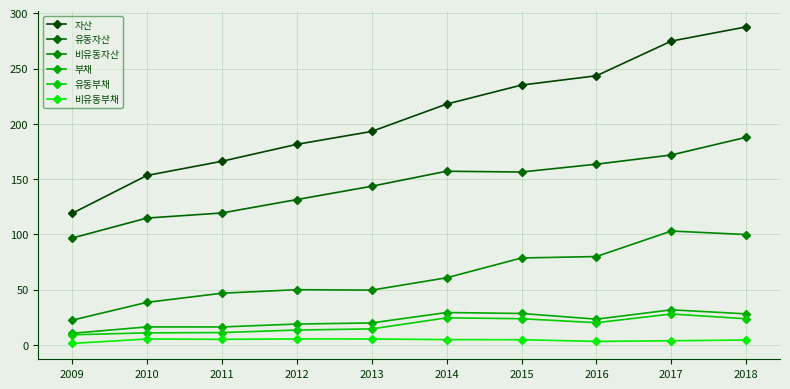

In 유동자산, how many points are lower than both neighbors (excluding endpoints)?

1